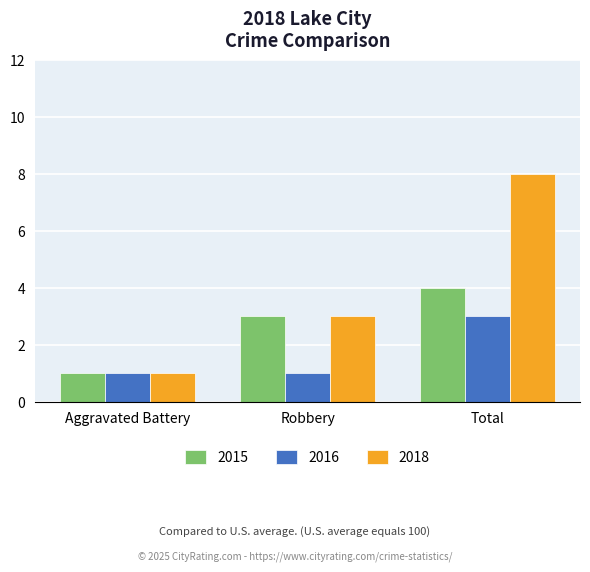

Which label corresponds to the largest value in the chart?

Total